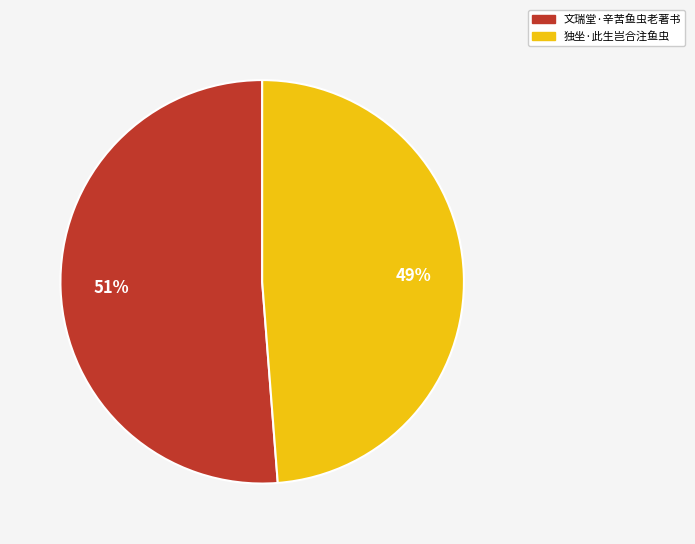

Is the sum of 独坐·此生岂合注鱼虫 and 文瑞堂·辛苦鱼虫老著书 greater than half?

Yes